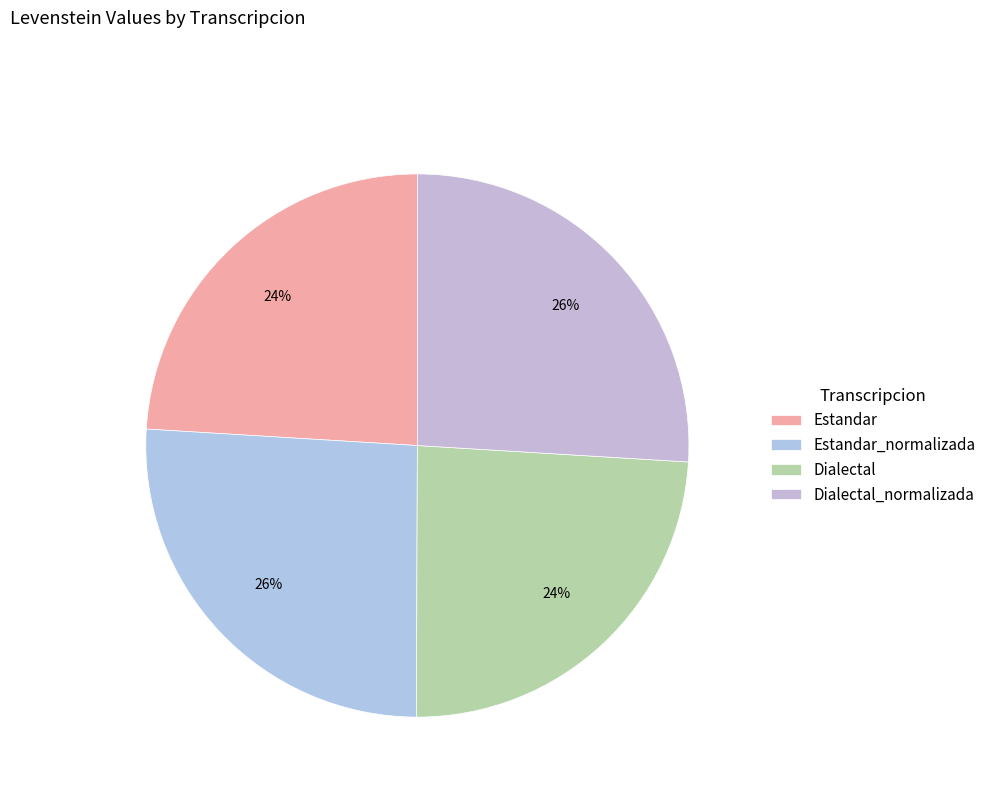

Count the number of slices in the pie.

4